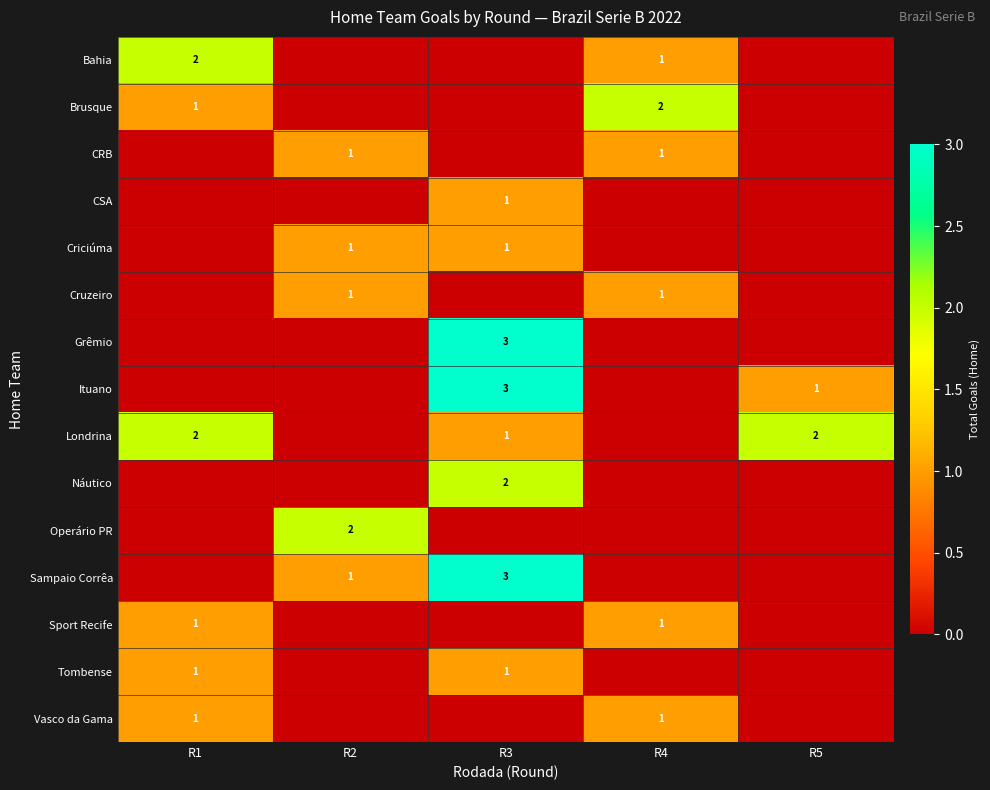

The value of Sampaio Corrêa at R3 is 3. True or false?

True